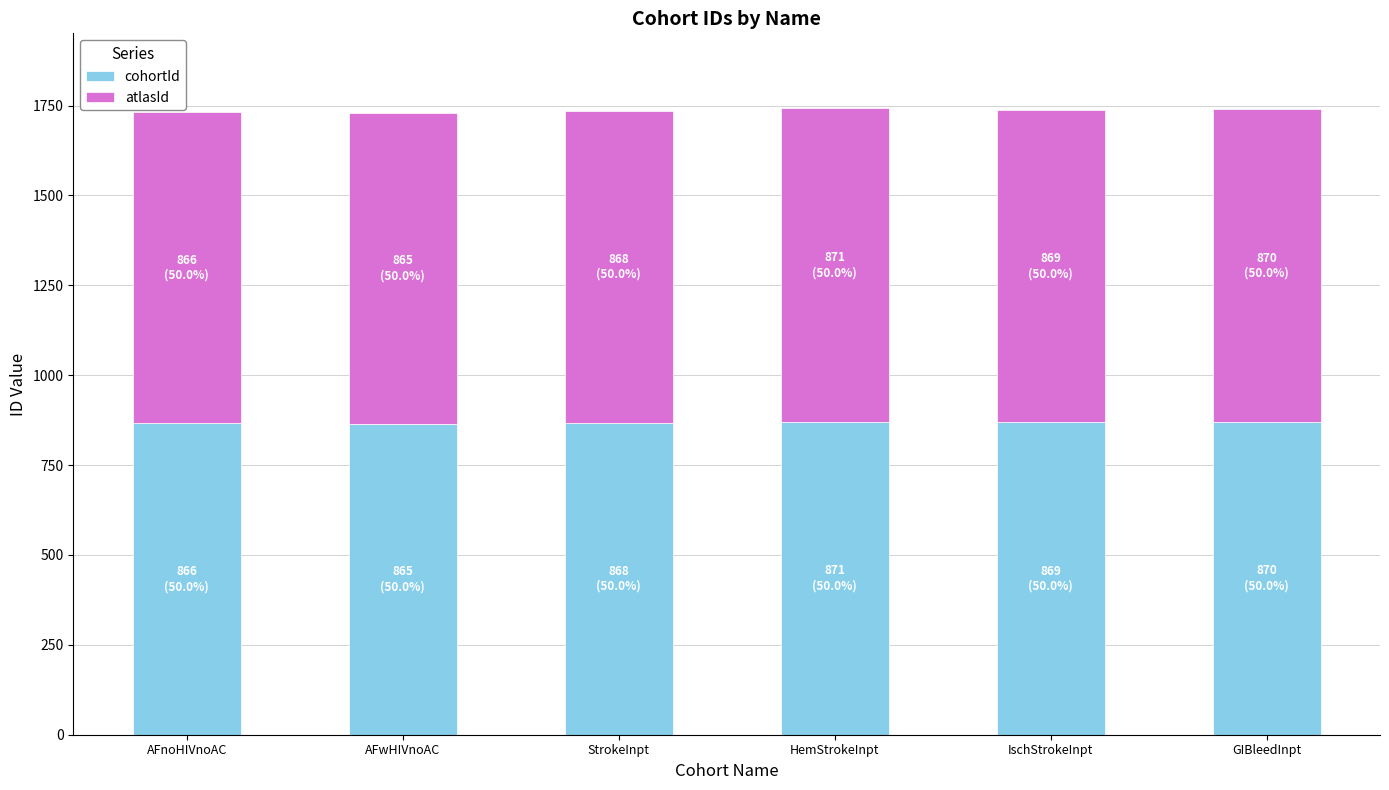

What is the lowest value of the cohortId series?

865